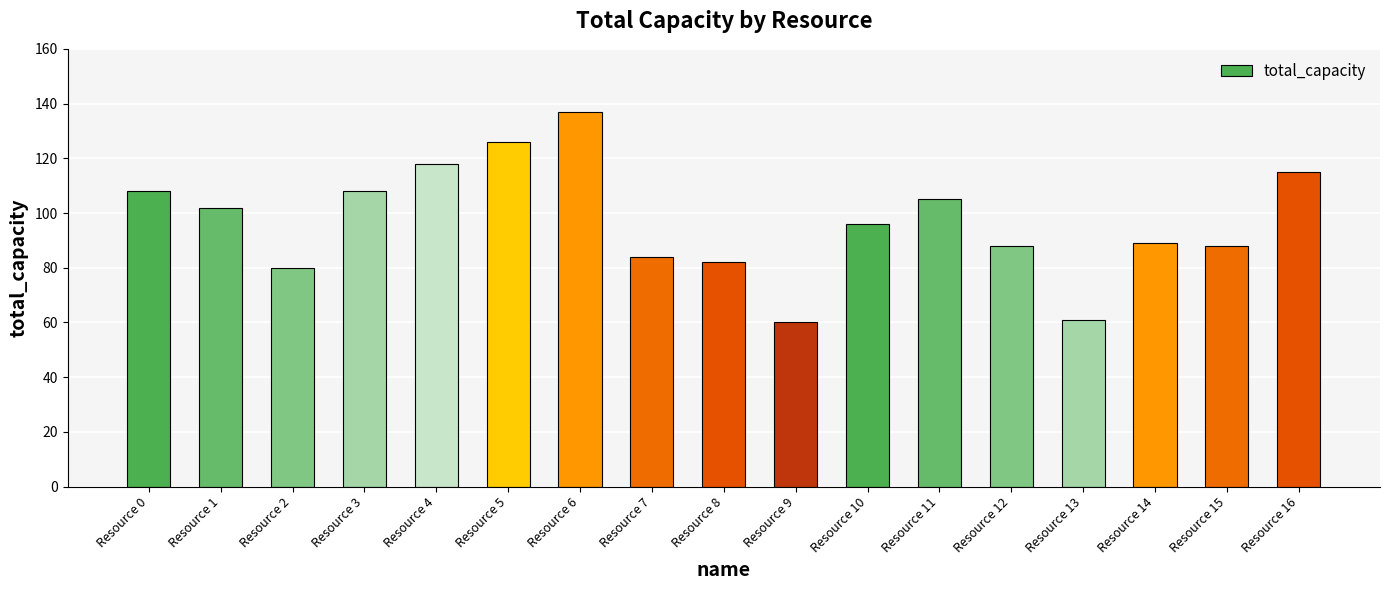

What is the ratio of the value at Resource 2 to the value at Resource 3?

0.7